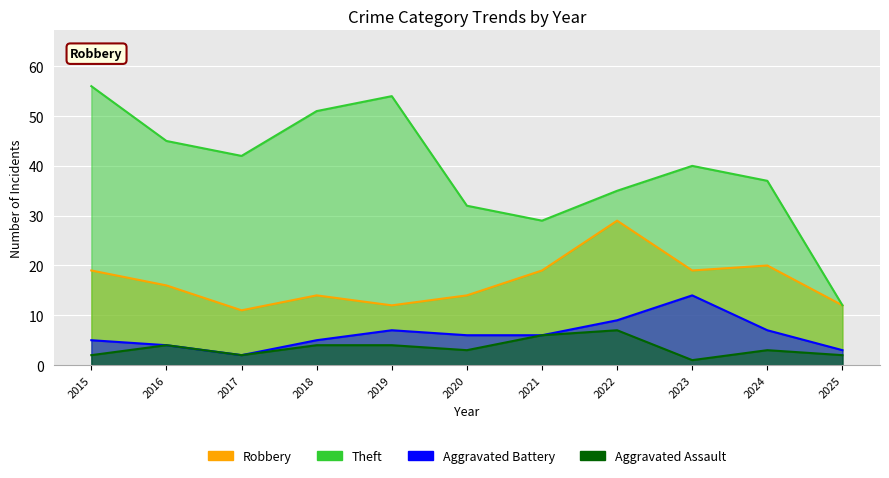

What is the total value across all series at 2018?

74